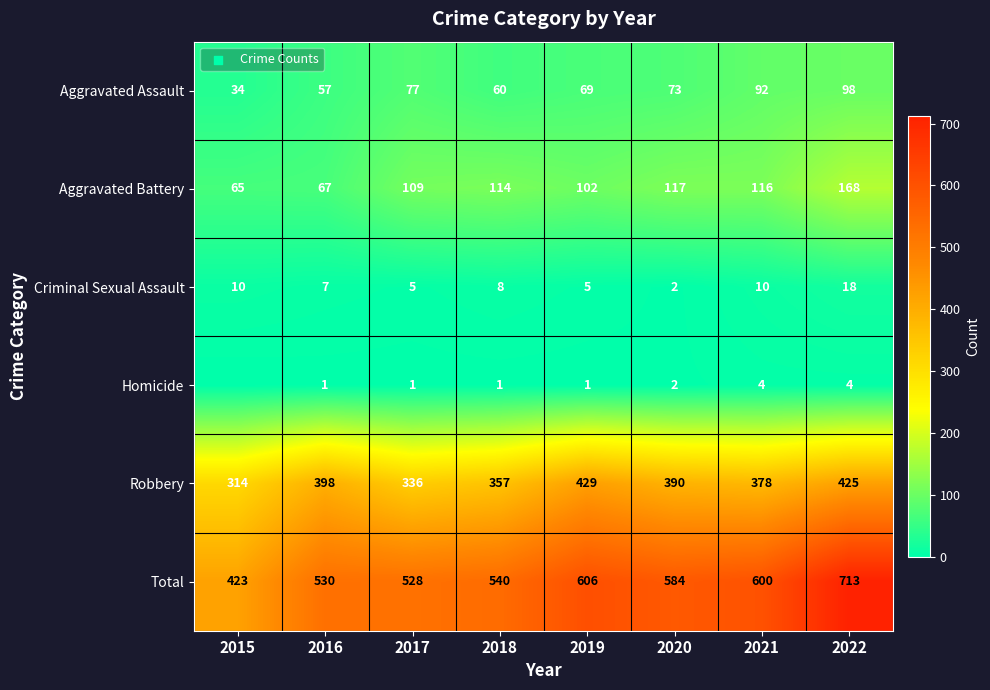

At 2016, list the series in order from smallest to largest.

Homicide, Criminal Sexual Assault, Aggravated Assault, Aggravated Battery, Robbery, Total